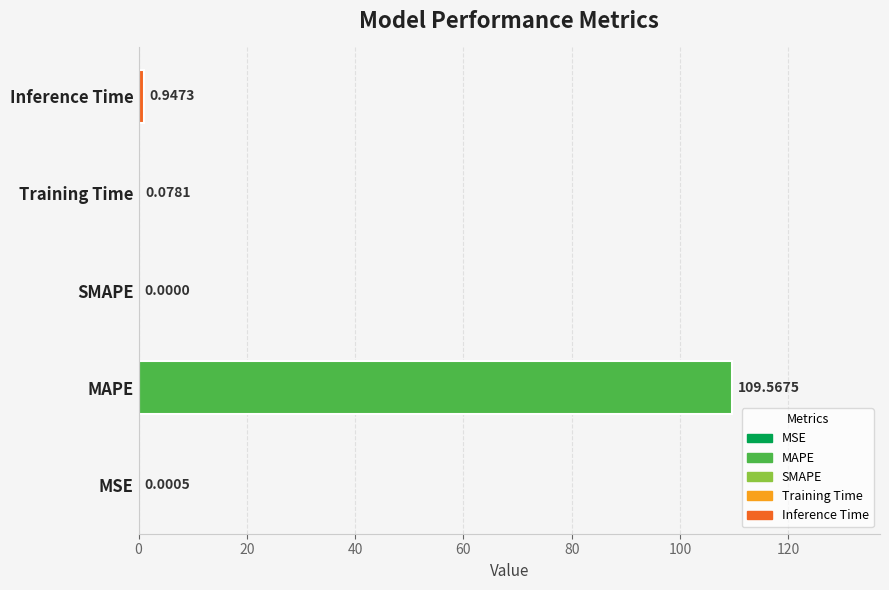

How many series are shown in this chart?

1